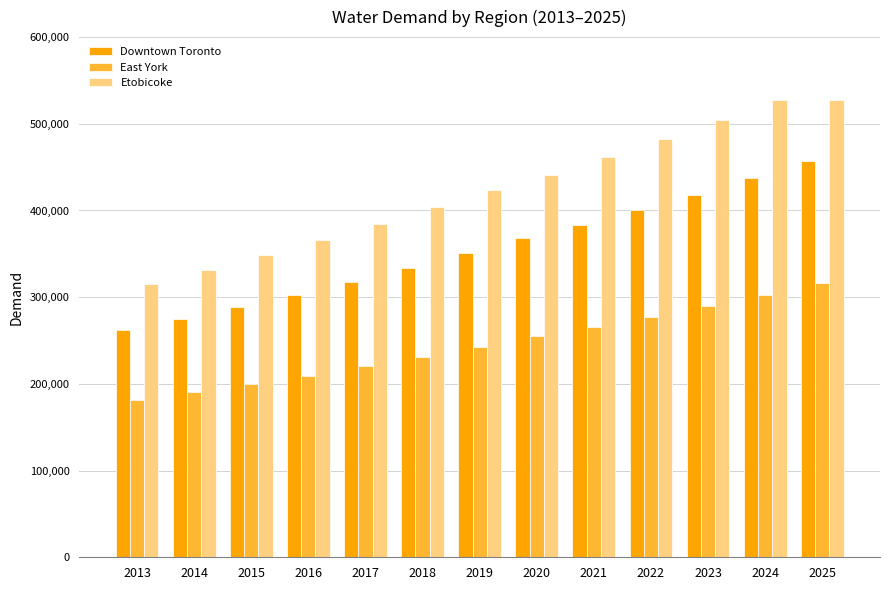

Is the value of Etobicoke at 2021 greater than the value of East York at 2021?

Yes